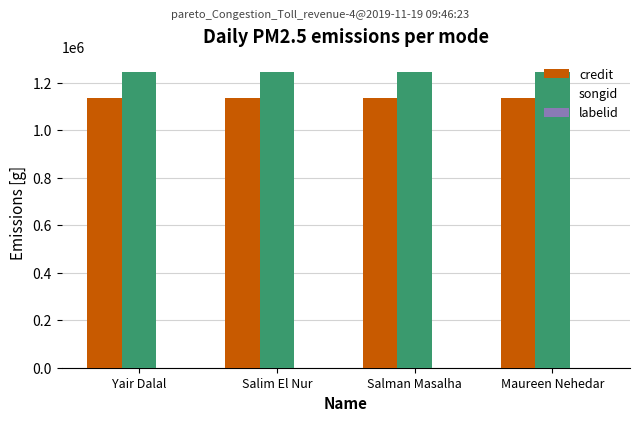

What is the highest value of the credit series?

1133874